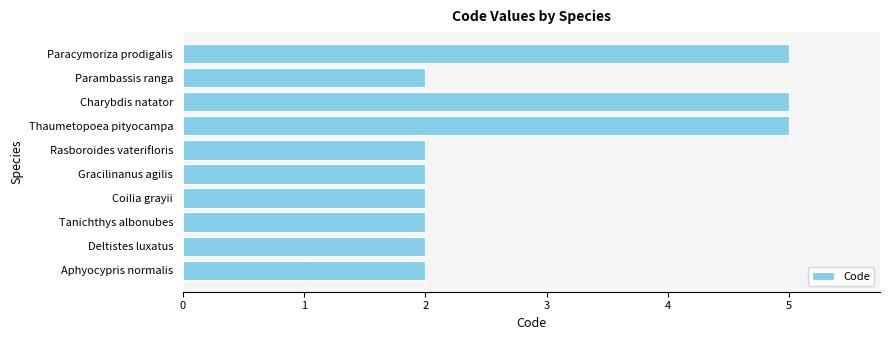

The value at Coilia grayii is 3. True or false?

False